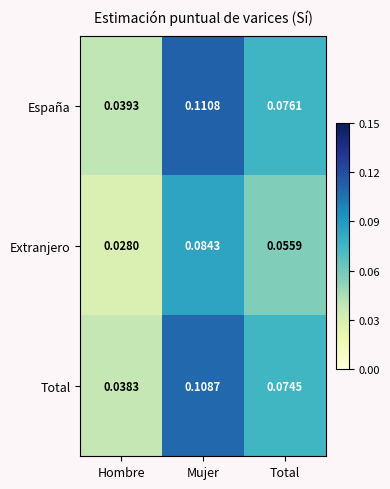

Rank the series at Mujer from highest to lowest value.

España, Total, Extranjero